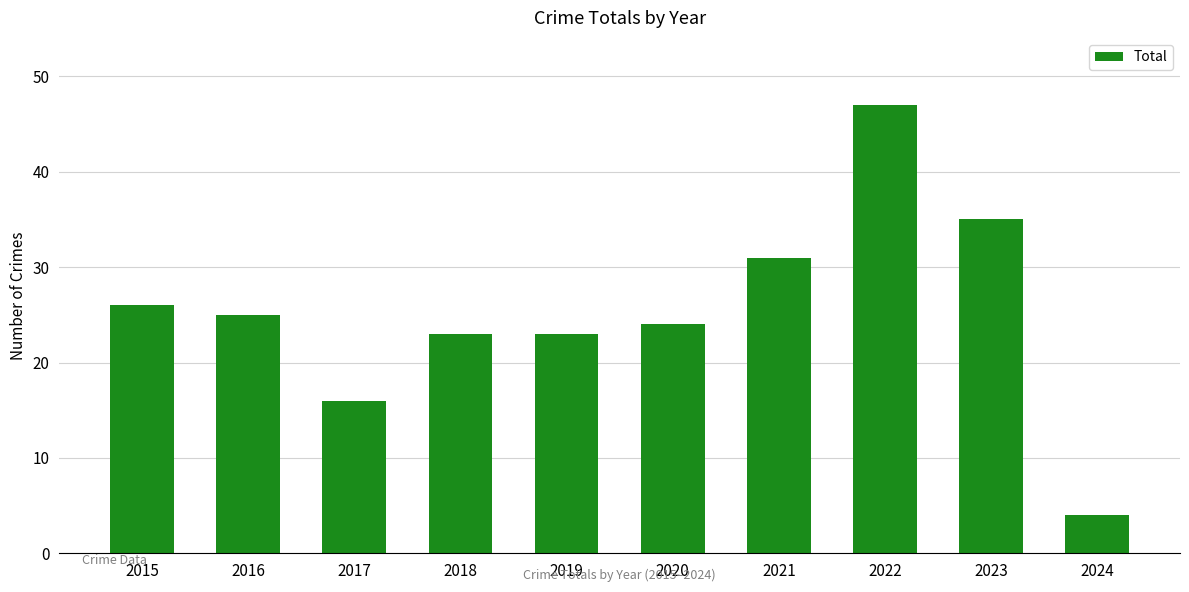

What is the change in value from 2015 to 2018?

-3